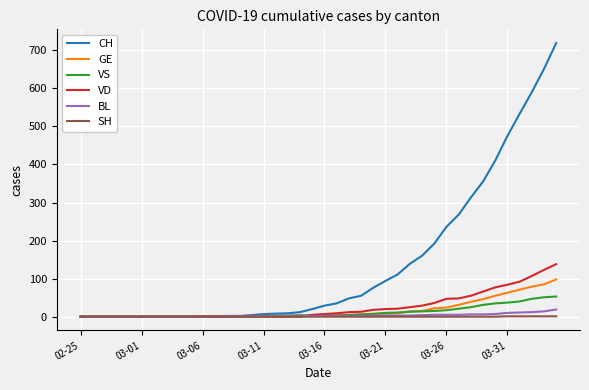

Which series has the largest range (max minus min)?

CH